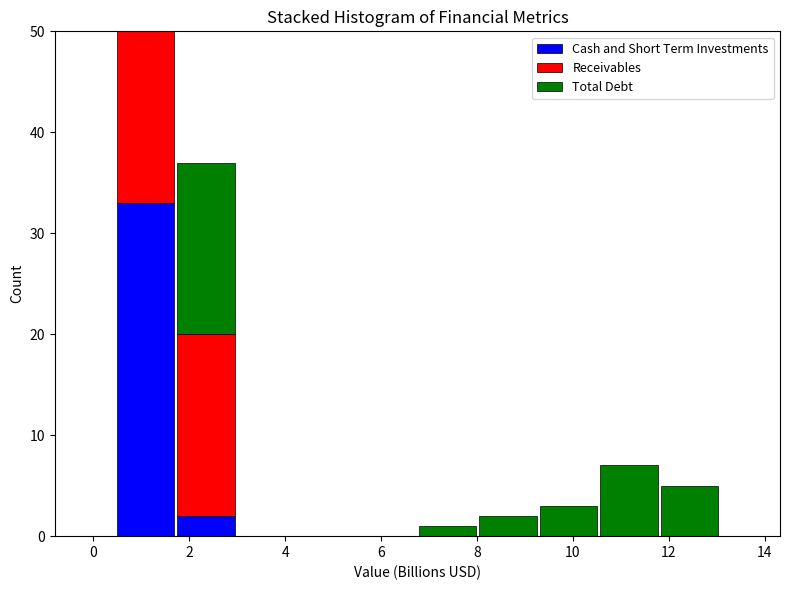

What is the total height of the stacked bar covering 1.8 to 3.0 on the x-axis? Neither the bar edges nor the heights are printed on the chart, so give them approximately, as read against the axes.

37